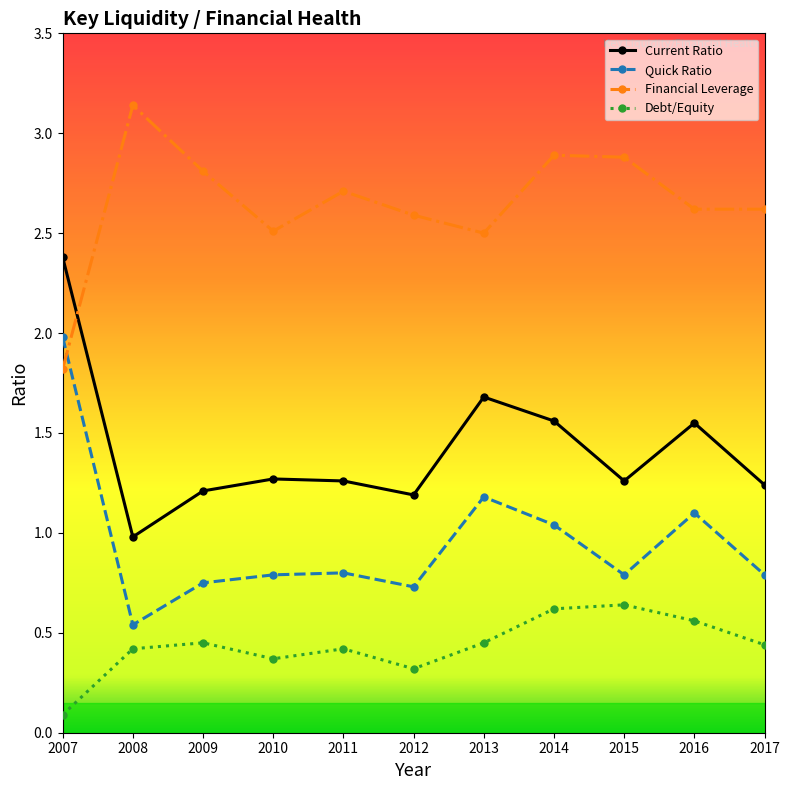

What is the spread (max minus min) of values at 2015?

2.2